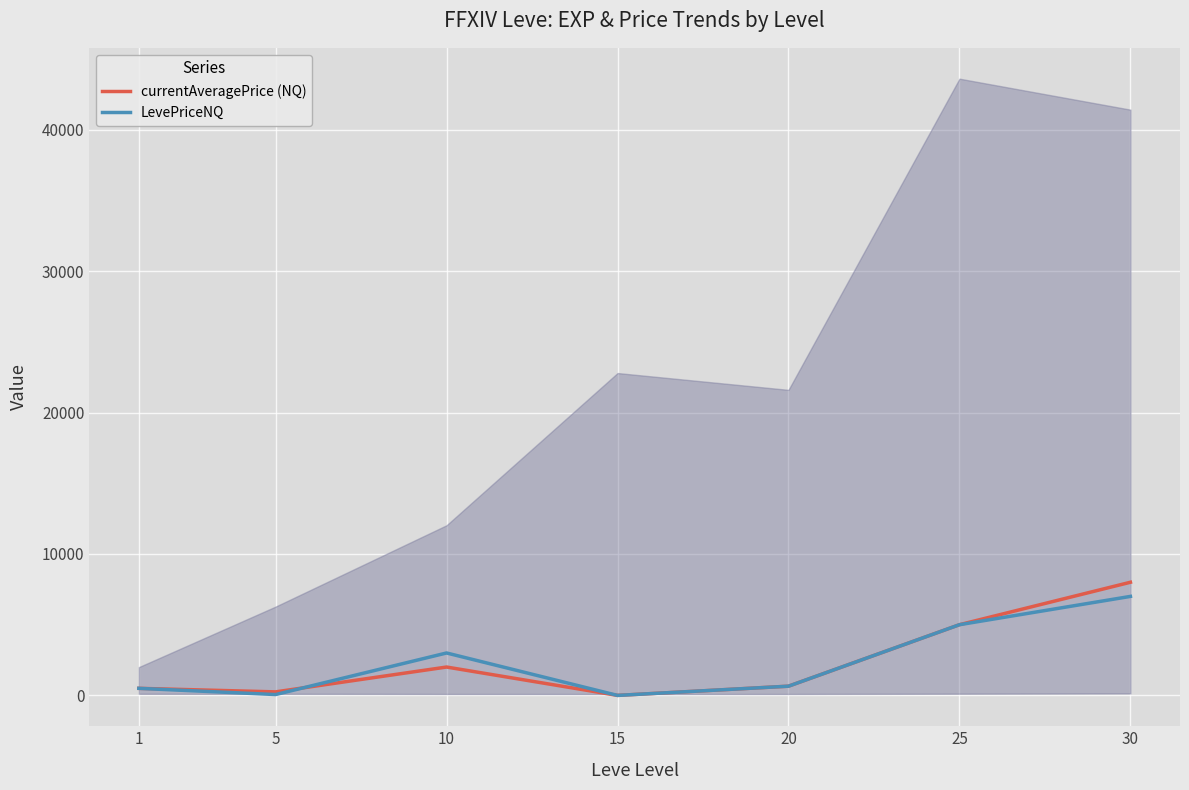

At how many categories does at least one series exceed 2718?

3